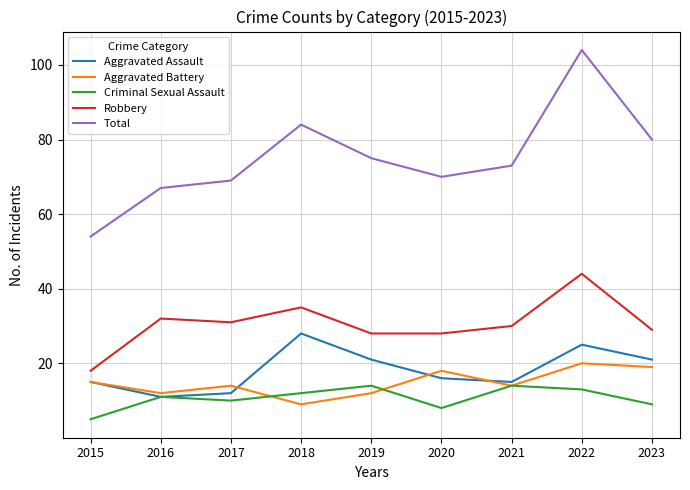

At which label does Criminal Sexual Assault reach its minimum?

2015